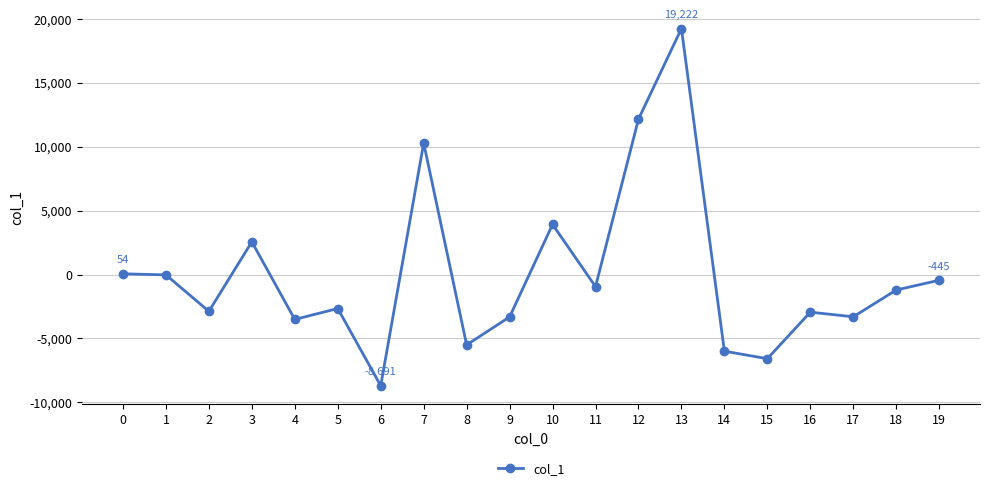

What is the sum of all values?

149.9